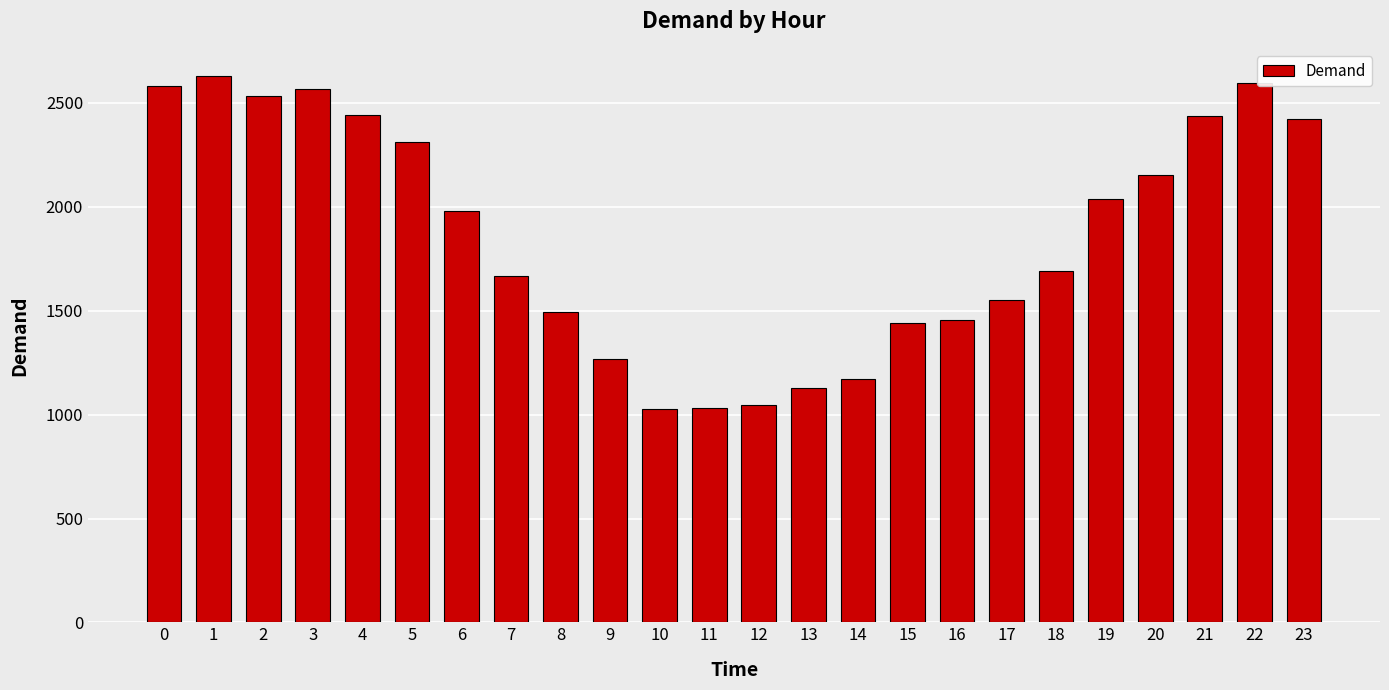

What is the value of the 3rd bar from the left?

2532